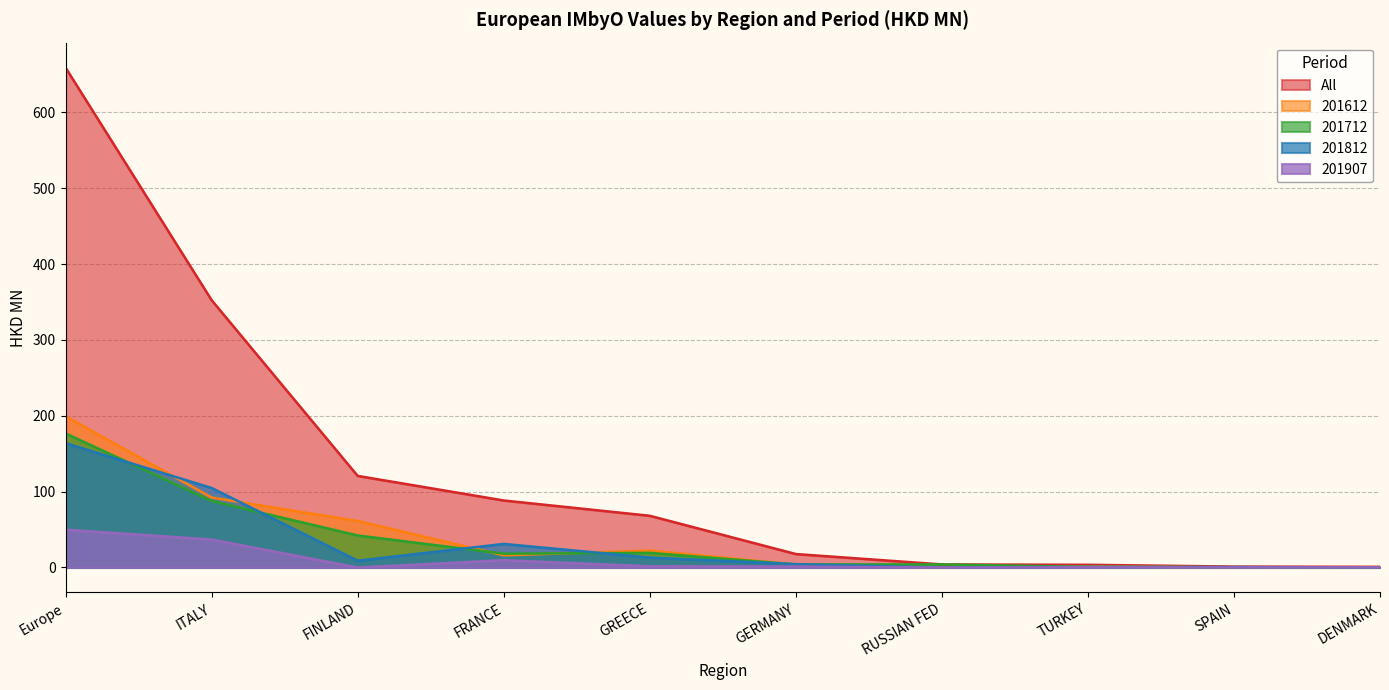

After their last crossing, which series has the higher values: 201612 or 201812?

201612